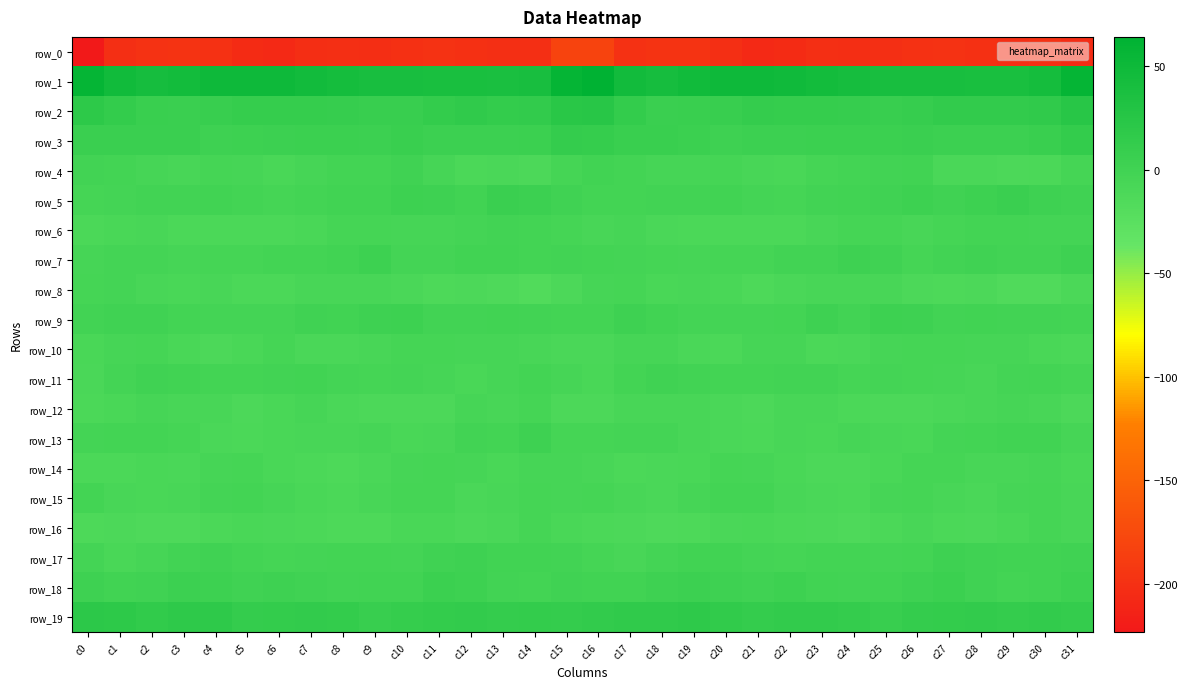

What is the difference between the maximum and second lowest values in the row_8 series?

11.5